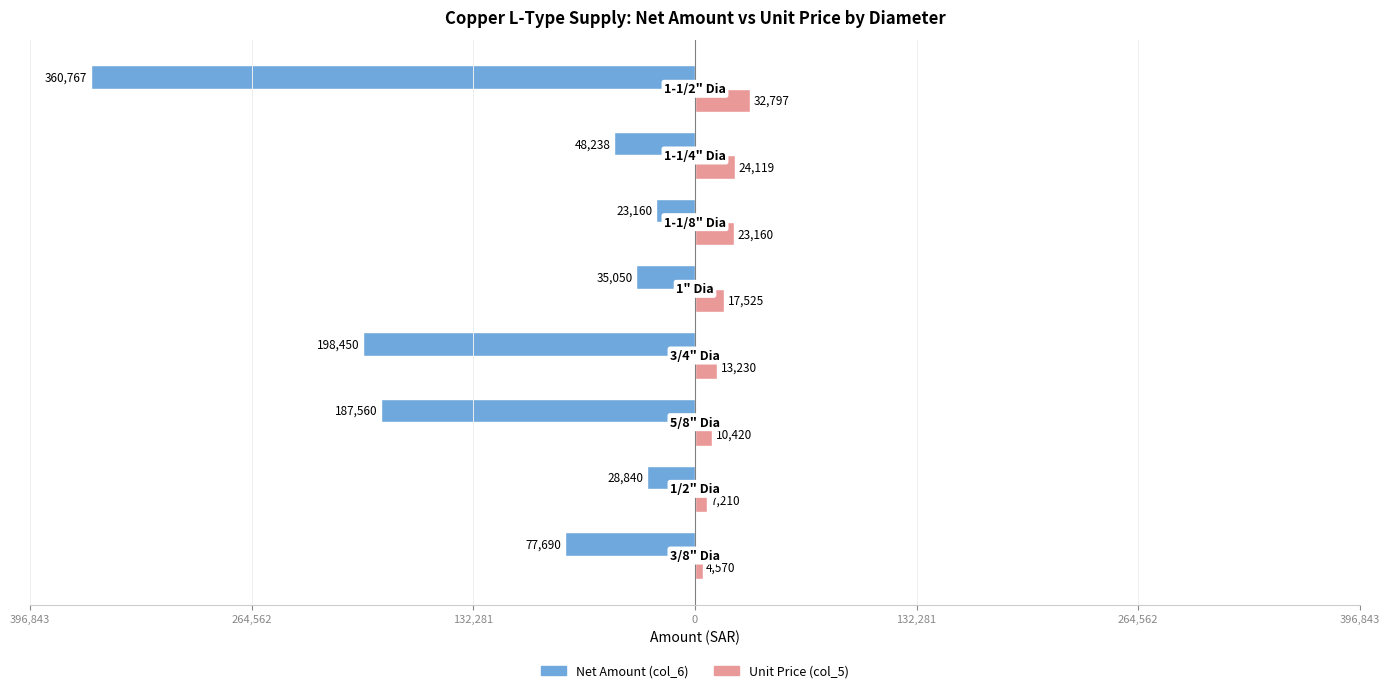

Reading left to right, what are all the values shown in this chart?

Net Amount (col_6): -77690	-28840	-187560	-198450	-35050	-23160	-48238	-360767
Unit Price (col_5): 4570	7210	10420	13230	17525	23160	24119	32797